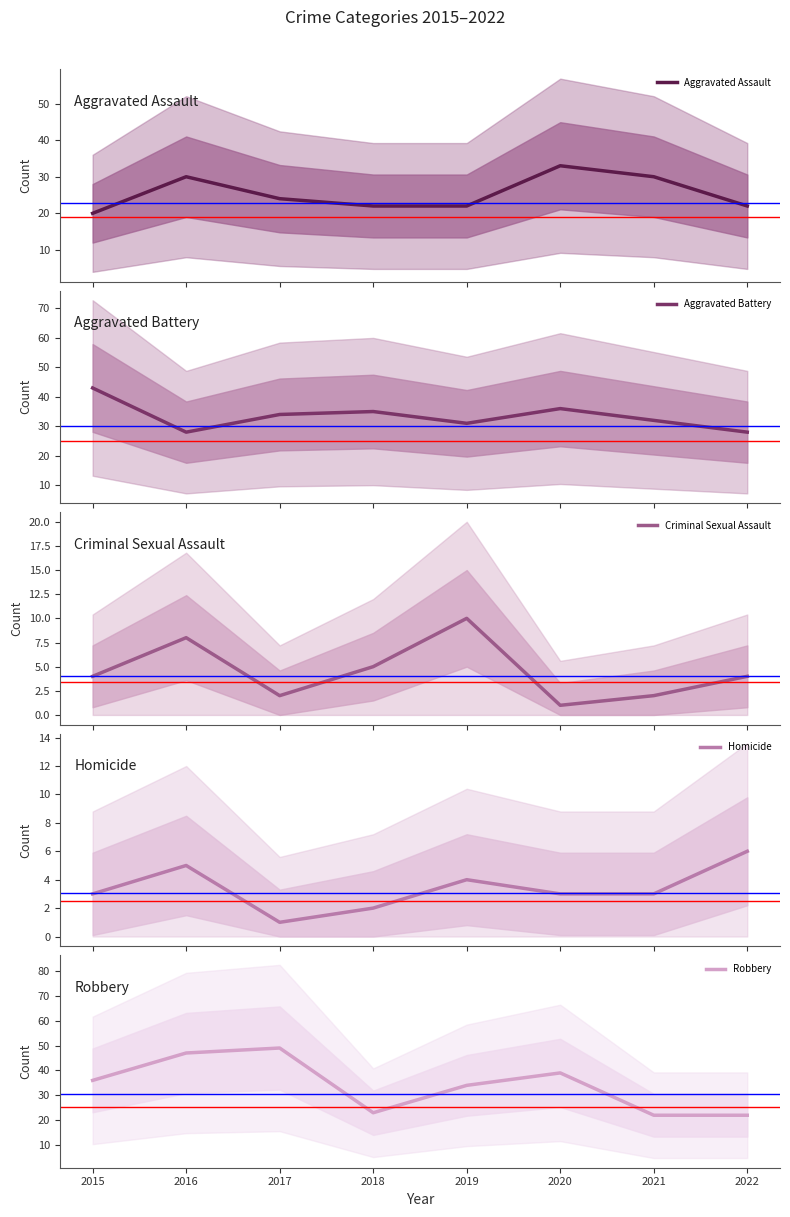

How many lines are shown in the chart?

5